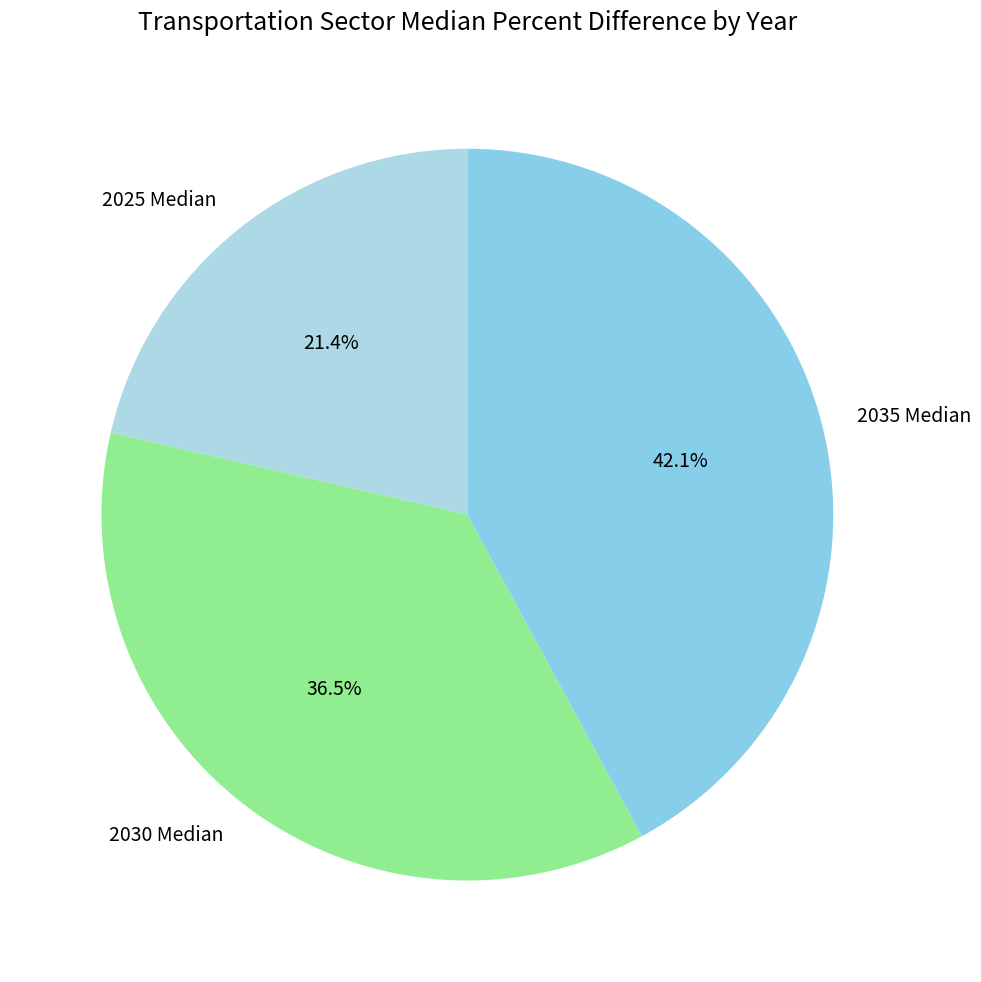

Is there any slice that represents more than half of the pie?

No